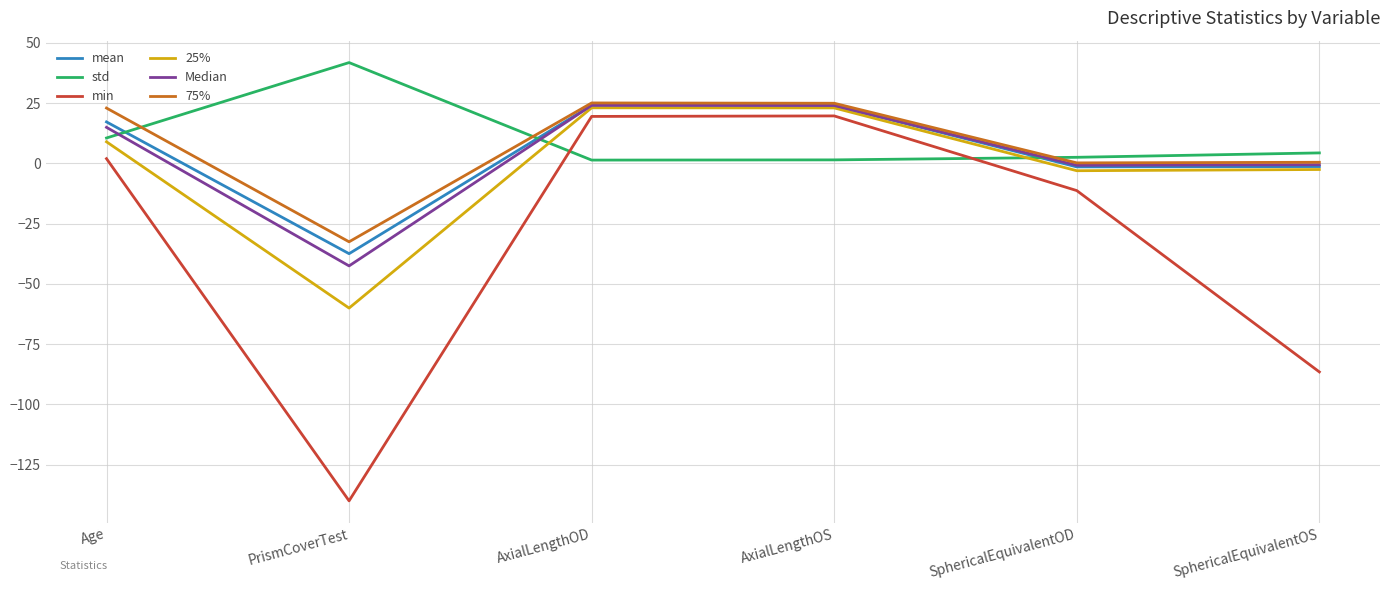

What position from the right is PrismCoverTest?

5